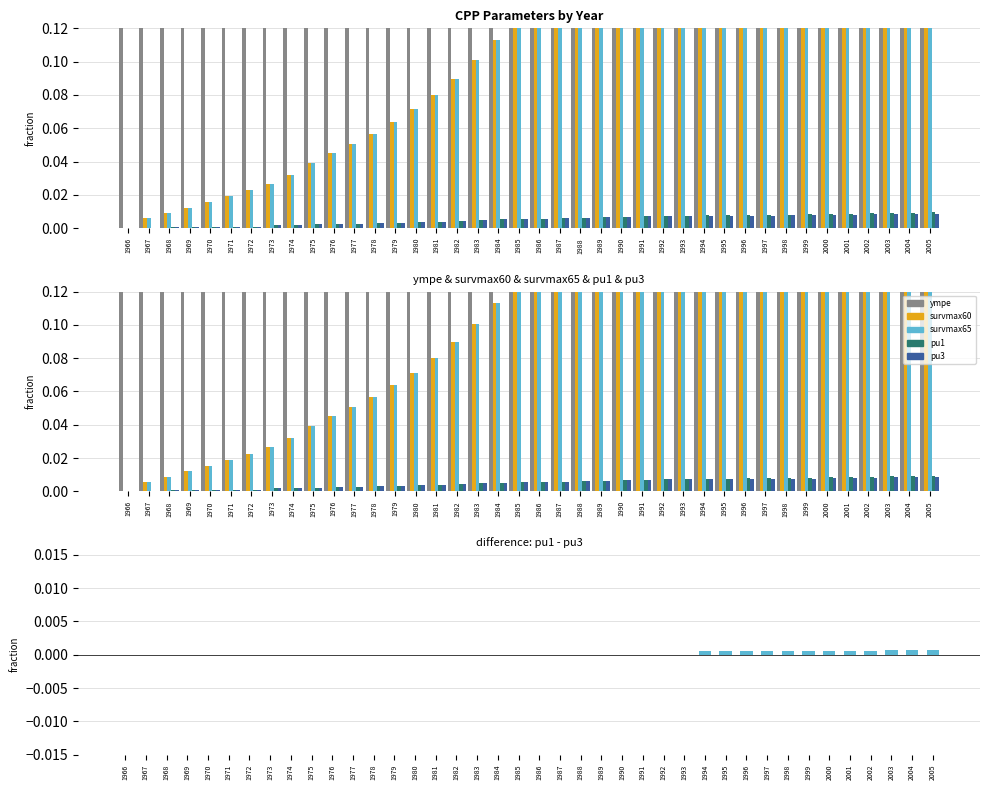

At which category is the sum across all series the highest?

2005